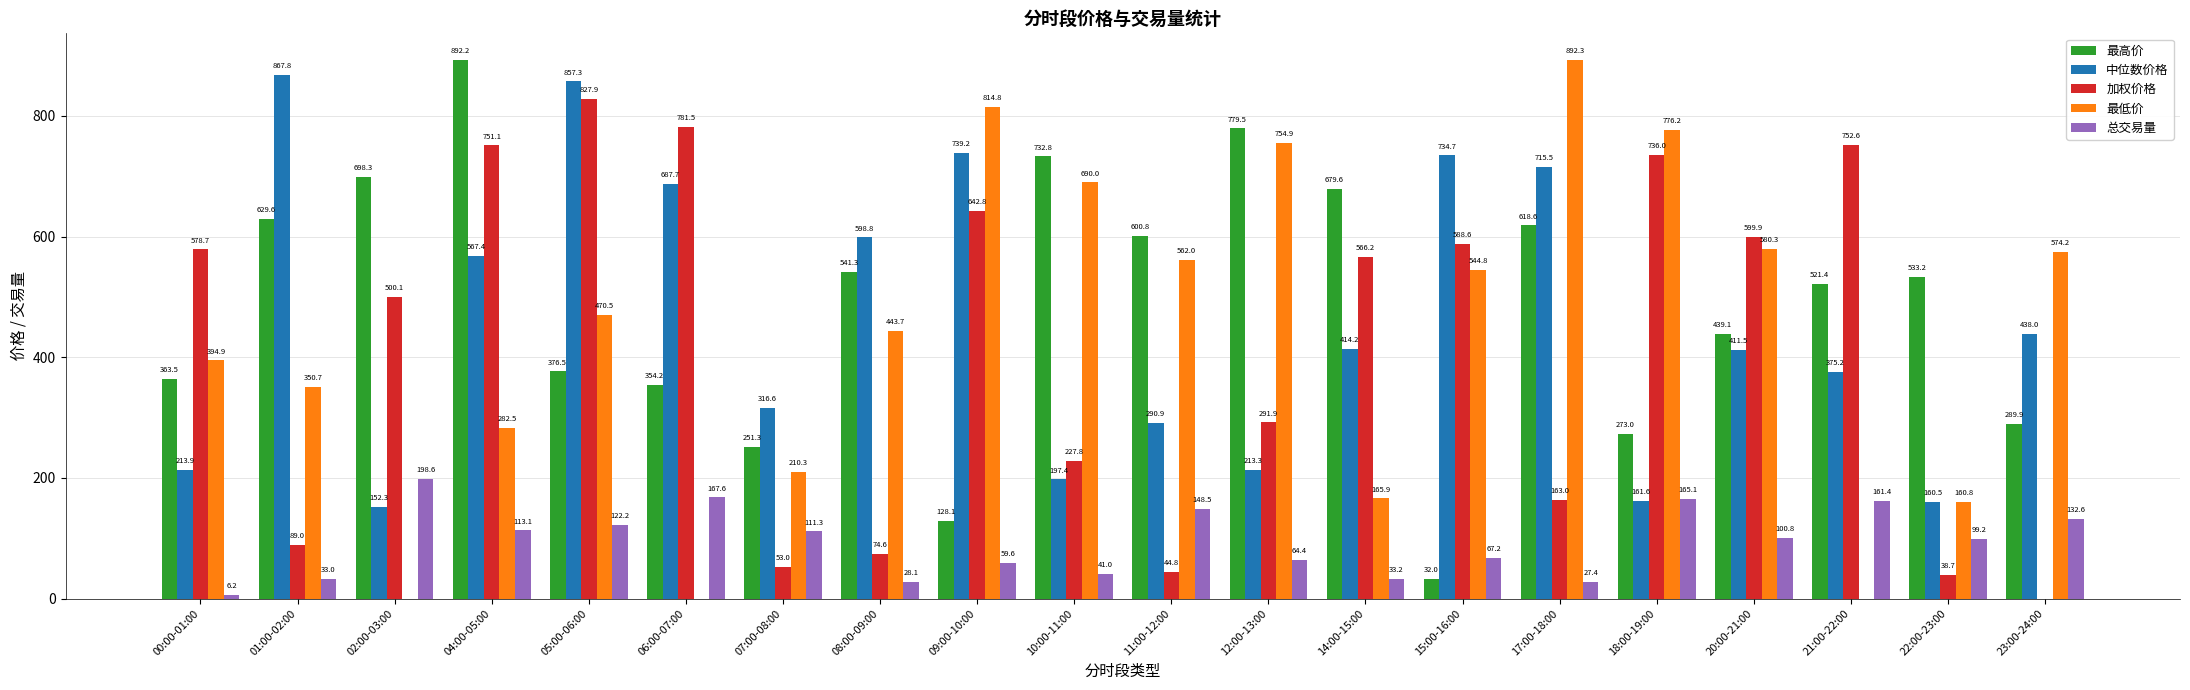

What is the sum of the 最低价 values at 02:00-03:00 and 12:00-13:00?

754.9